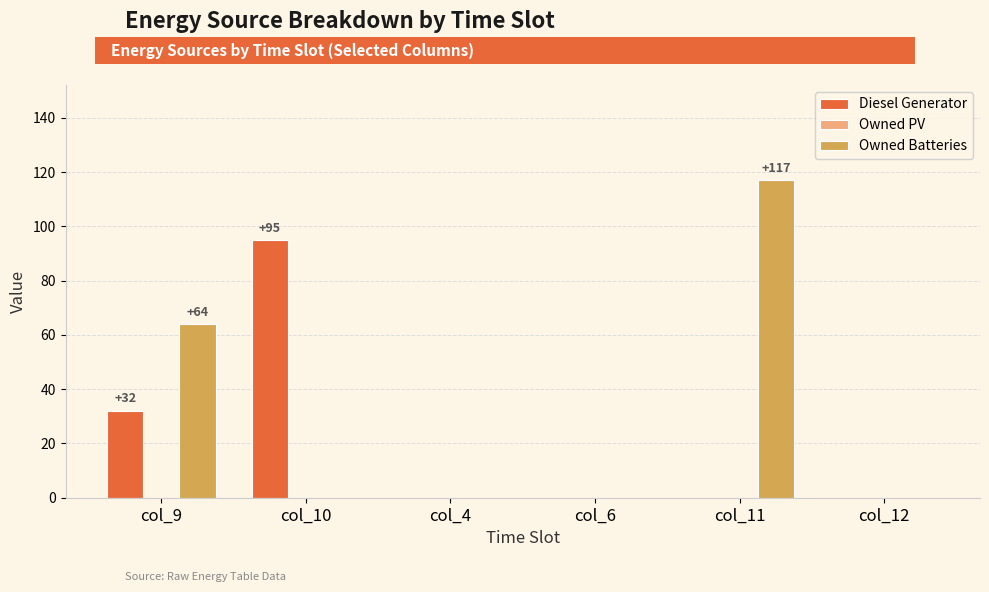

What is the greatest value displayed?

117